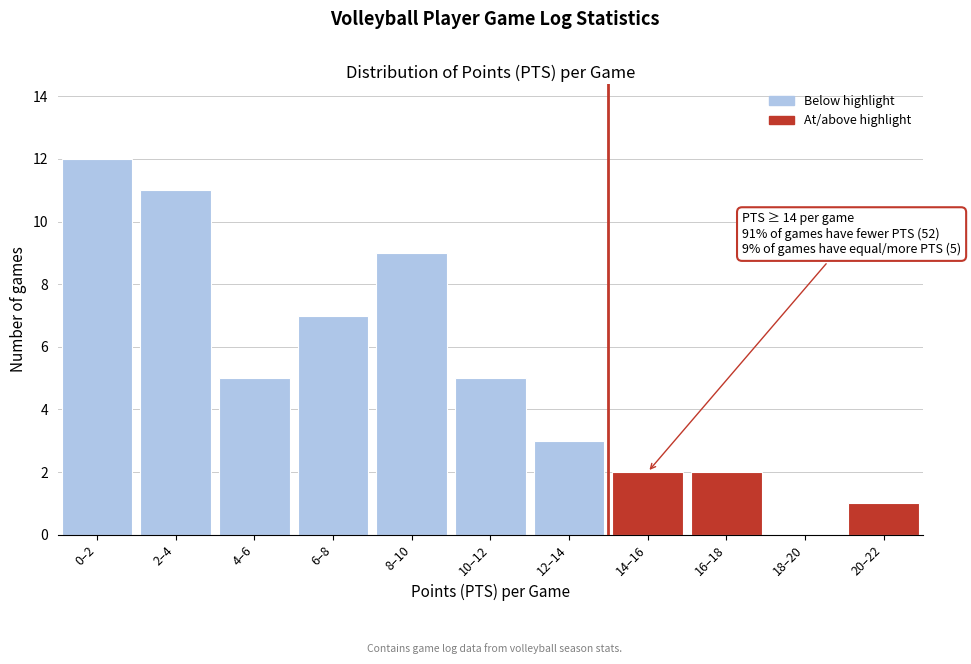

Reading left to right, transcribe all the data shown in this chart.

0–2=12	2–4=11	4–6=5	6–8=7	8–10=9	10–12=5	12–14=3	14–16=2	16–18=2	18–20=0	20–22=1